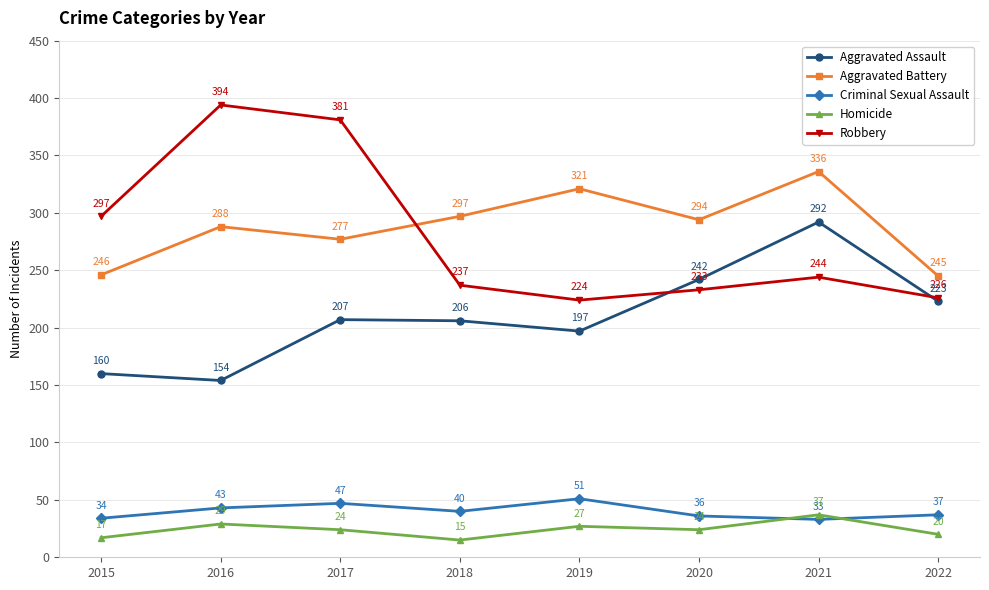

Is the value of Robbery at 2015 greater than the value of Homicide at 2019?

Yes